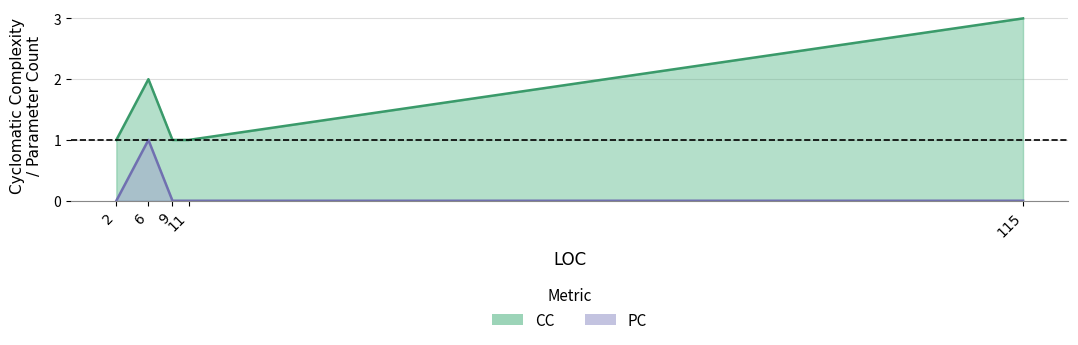

Reading right to left, list all the values displayed in this chart.

CC: 115=3	11=1	6=2	2=1	9=1
PC: 115=0	11=0	6=1	2=0	9=0